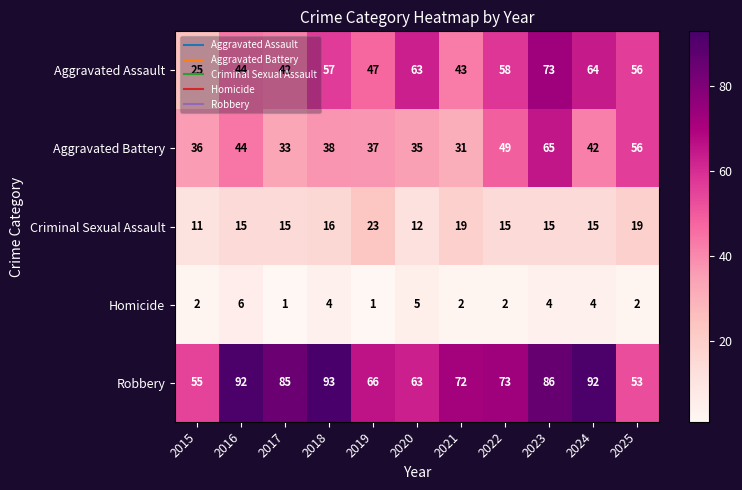

What is the total value across all series at 2015?

129